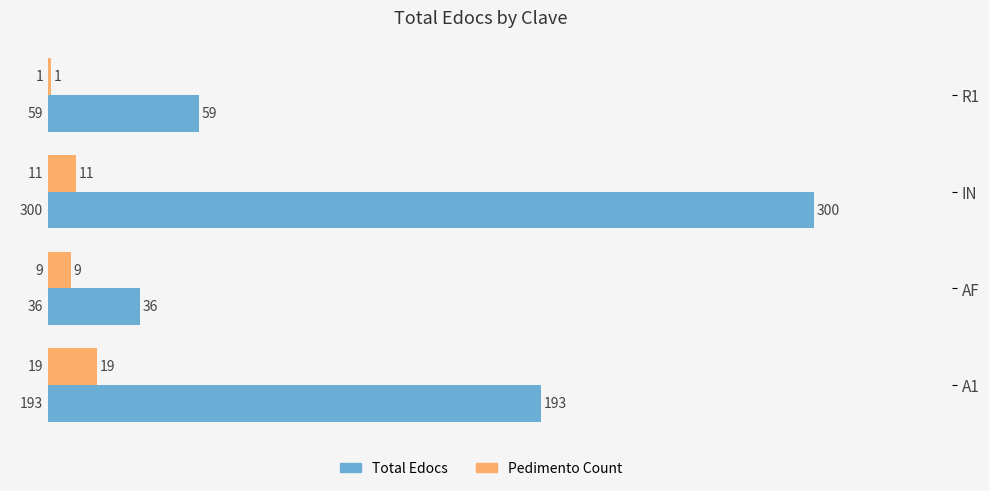

At which label does Pedimento Count reach its peak?

A1